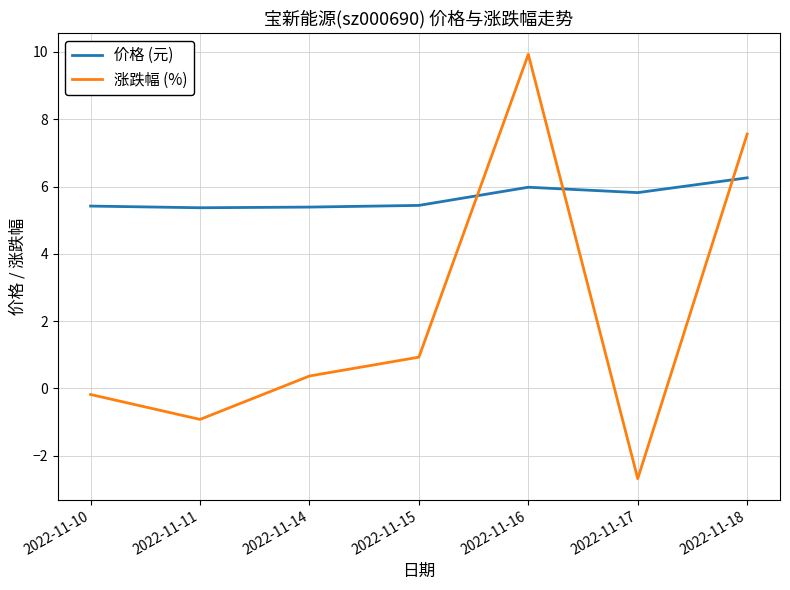

What is the difference between the maximum and minimum values in the 价格 (元) series?

0.9